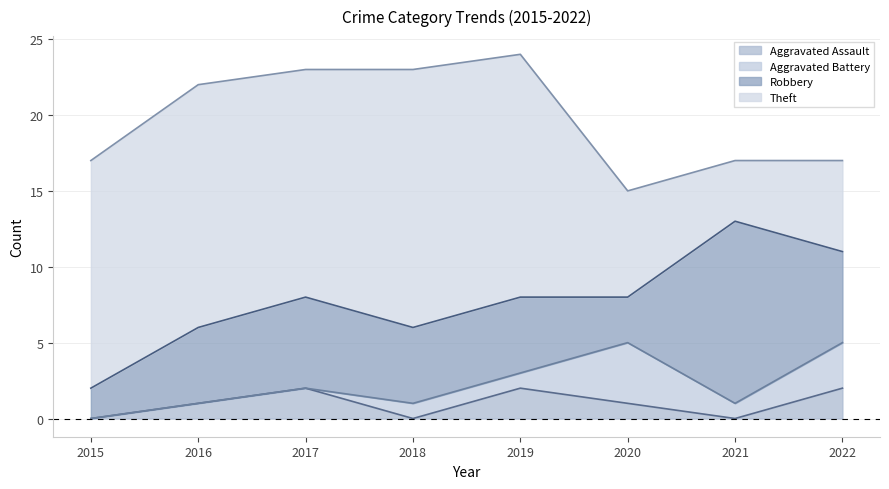

True or false: Theft and Aggravated Assault cross at least once.

False